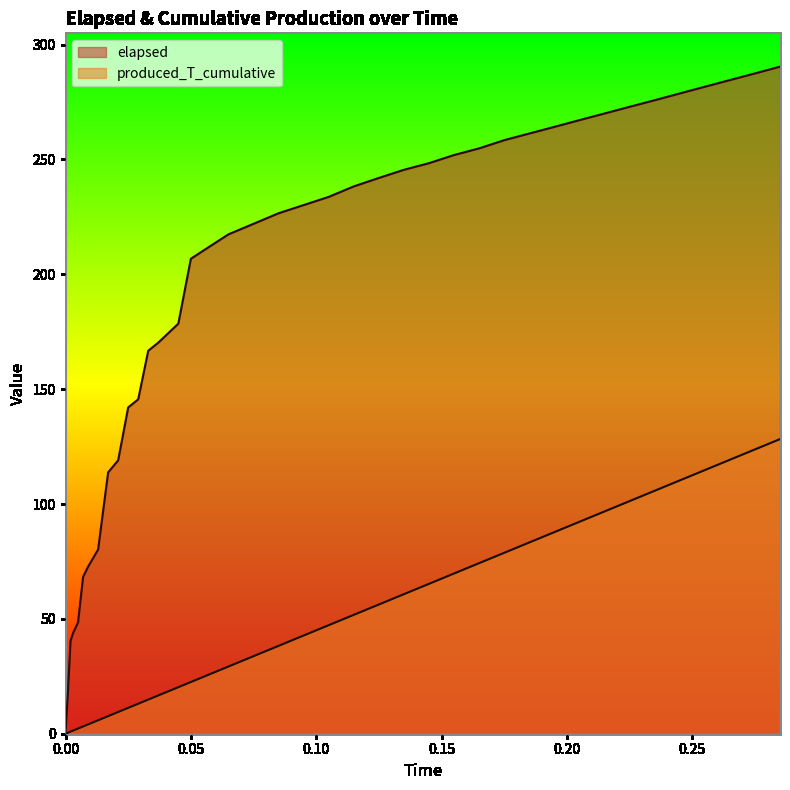

The value of elapsed at 0.037 is 170.2. True or false?

True